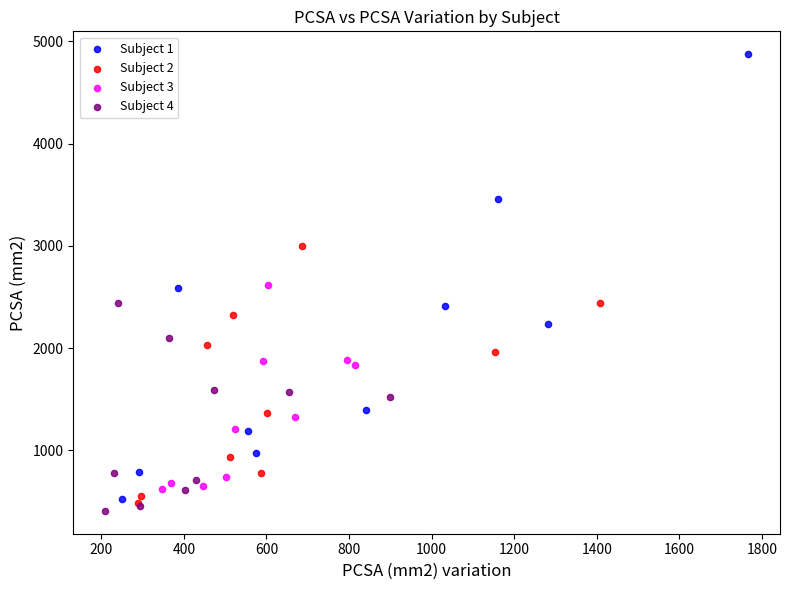

Which series has the widest spread of Y values?

Subject 1